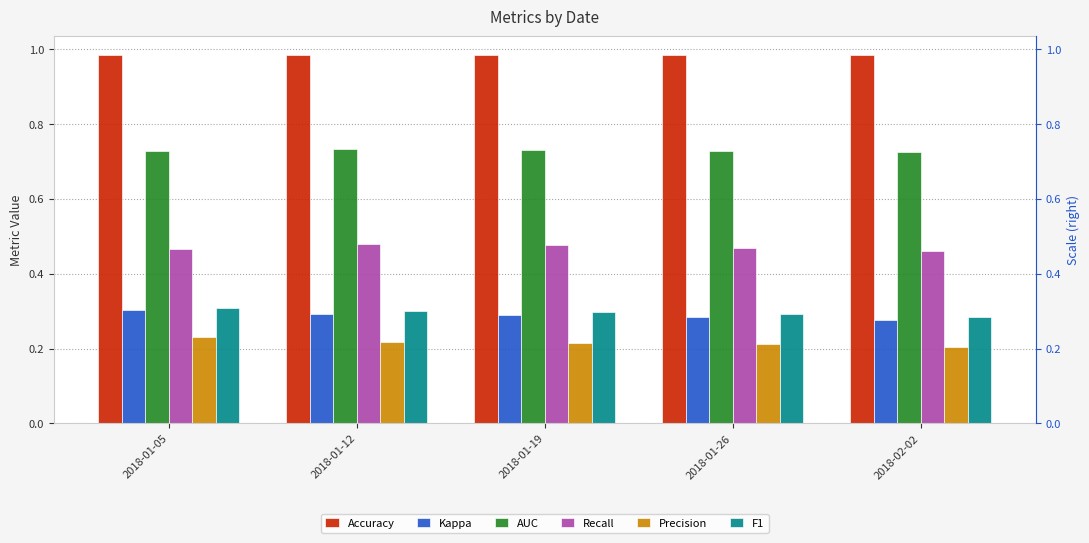

Count the number of categories in the chart.

5